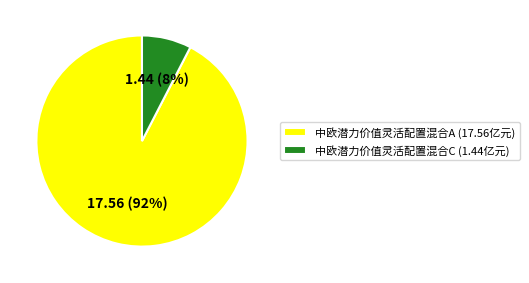

To the nearest percent, what is the combined percentage of 中欧潜力价值灵活配置混合A and 中欧潜力价值灵活配置混合C?

100%